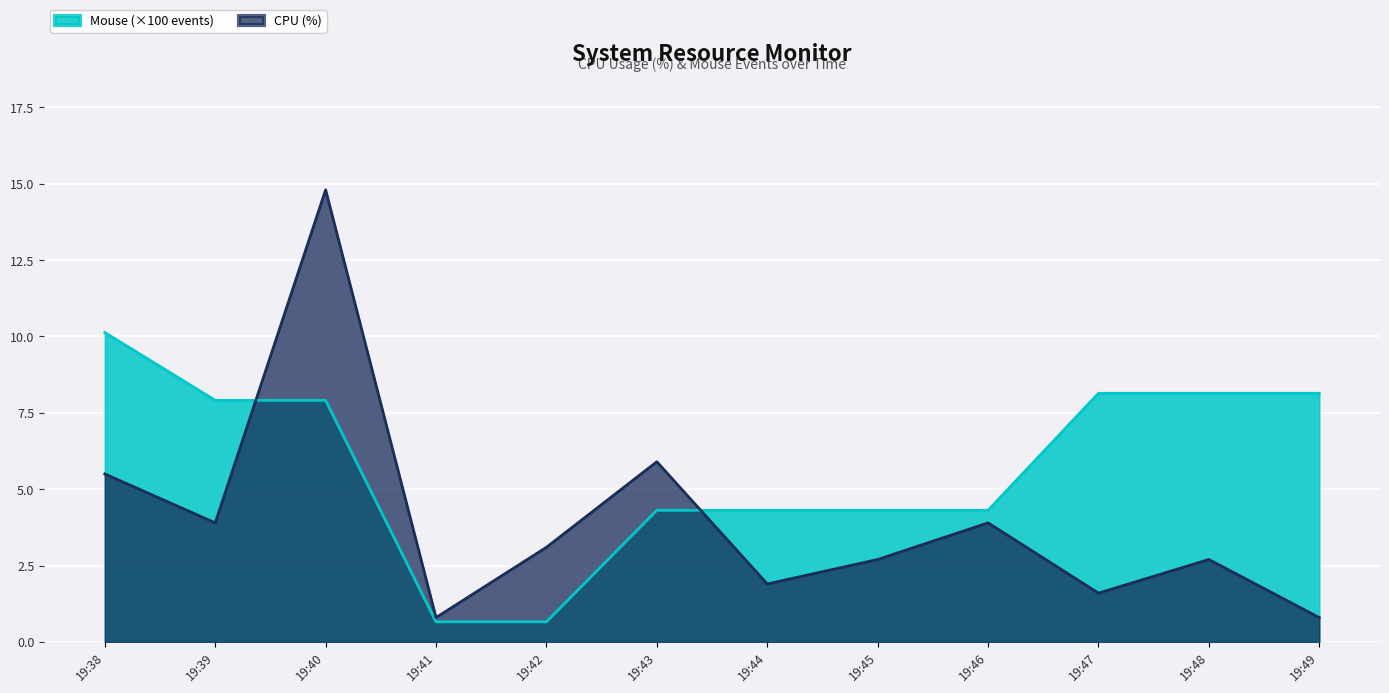

Is it true that CPU equals 1.4 at 19:41?

False